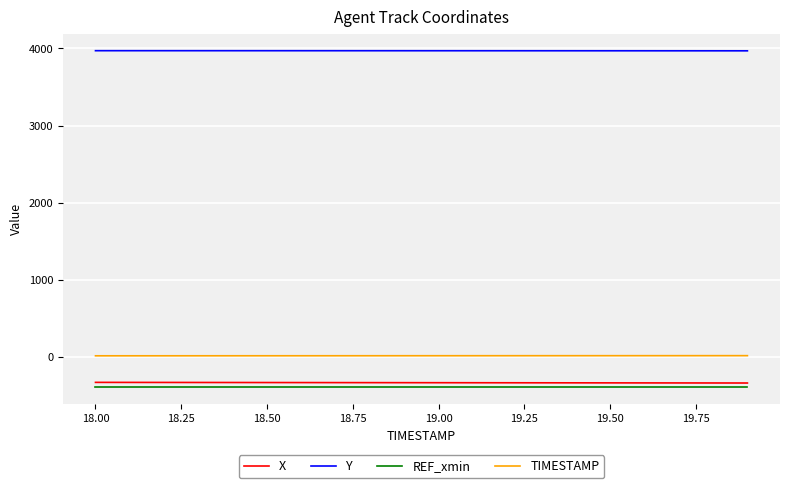

What is the highest value of the X series?

-326.1